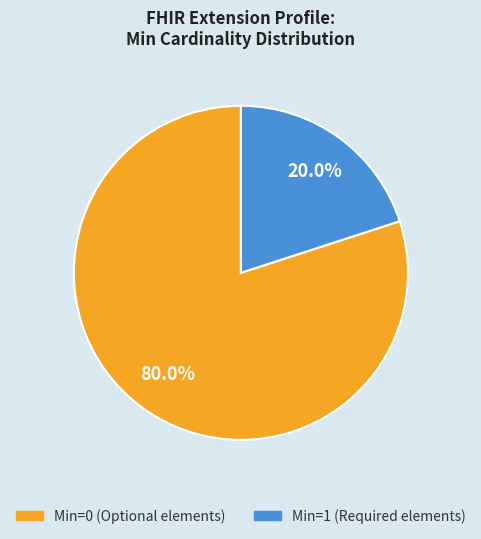

How many segments does this pie chart have?

2